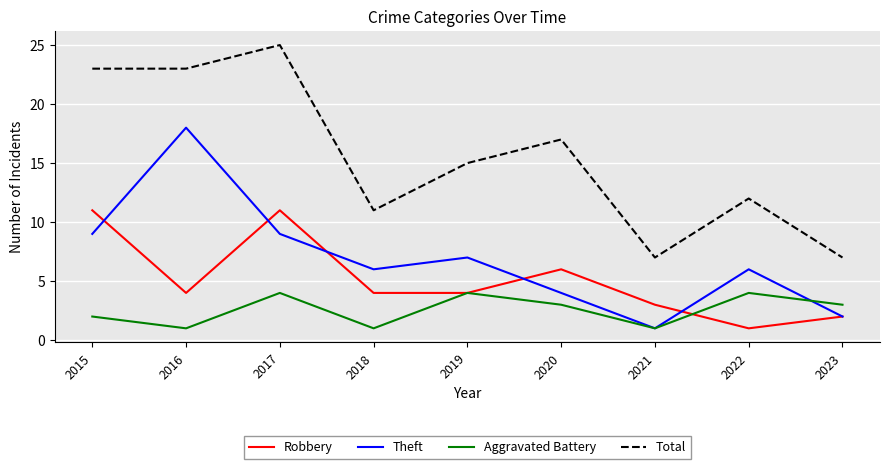

Reading left to right, transcribe all the data shown in this chart.

Robbery: 2015=11	2016=4	2017=11	2018=4	2019=4	2020=6	2021=3	2022=1	2023=2
Theft: 2015=9	2016=18	2017=9	2018=6	2019=7	2020=4	2021=1	2022=6	2023=2
Aggravated Battery: 2015=2	2016=1	2017=4	2018=1	2019=4	2020=3	2021=1	2022=4	2023=3
Total: 2015=23	2016=23	2017=25	2018=11	2019=15	2020=17	2021=7	2022=12	2023=7